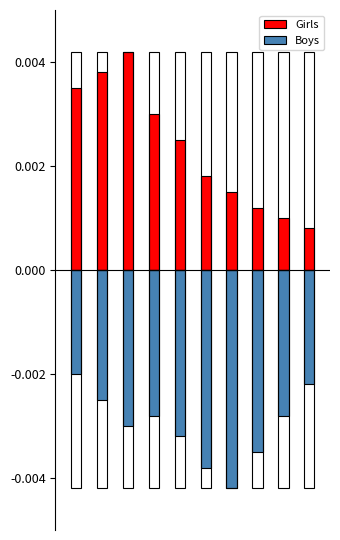

Rank the series at 9 from lowest to highest value.

Boys, Girls